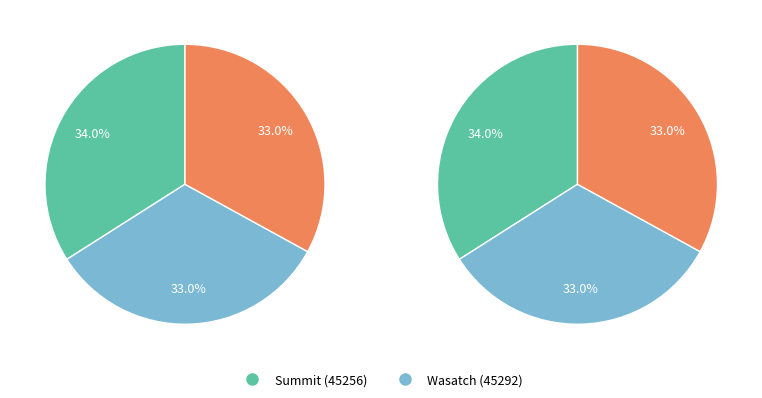

Which slice is the smallest?

Wasatch (45292)